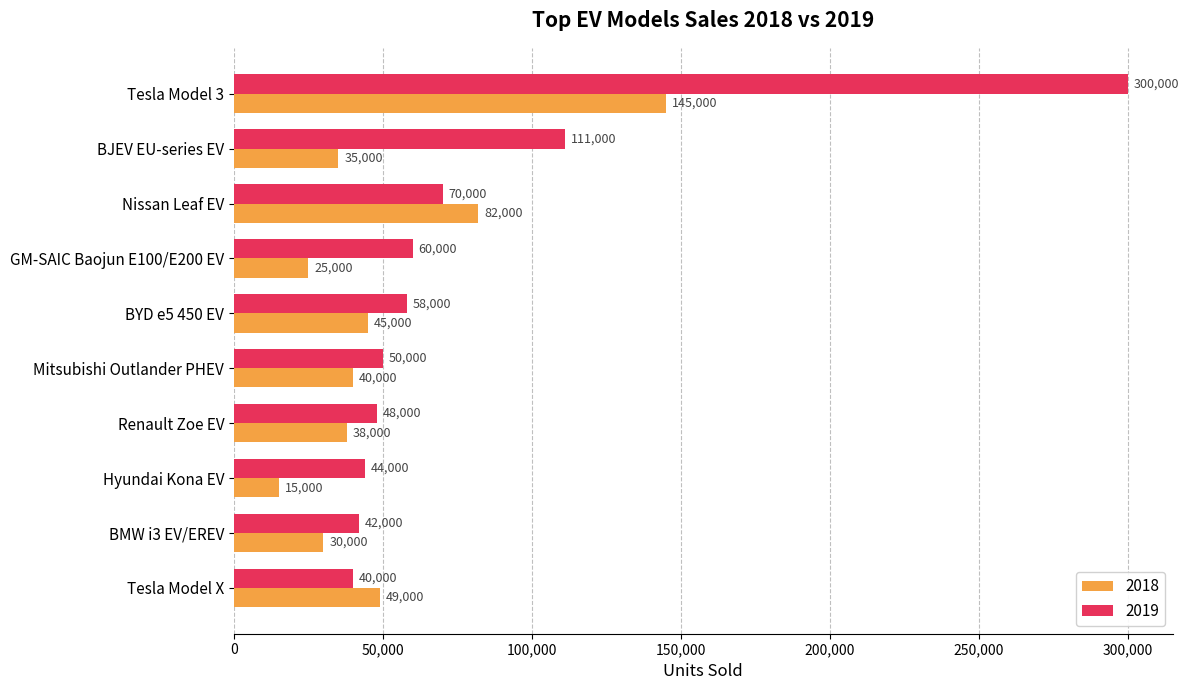

What is the difference between the 2019 values at Tesla Model X and Hyundai Kona EV?

4000